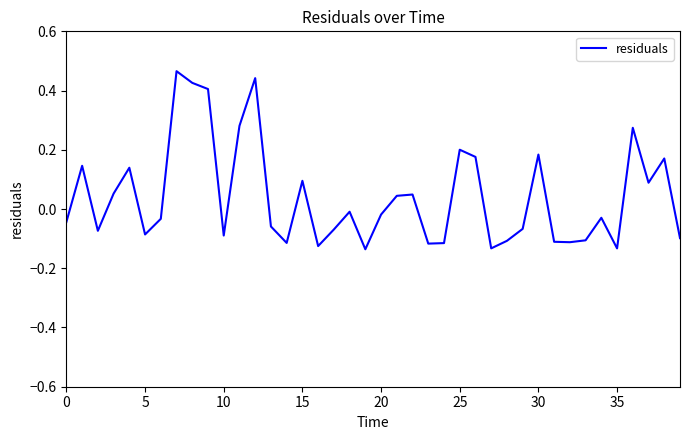

What is the difference between the maximum and minimum values?

0.6